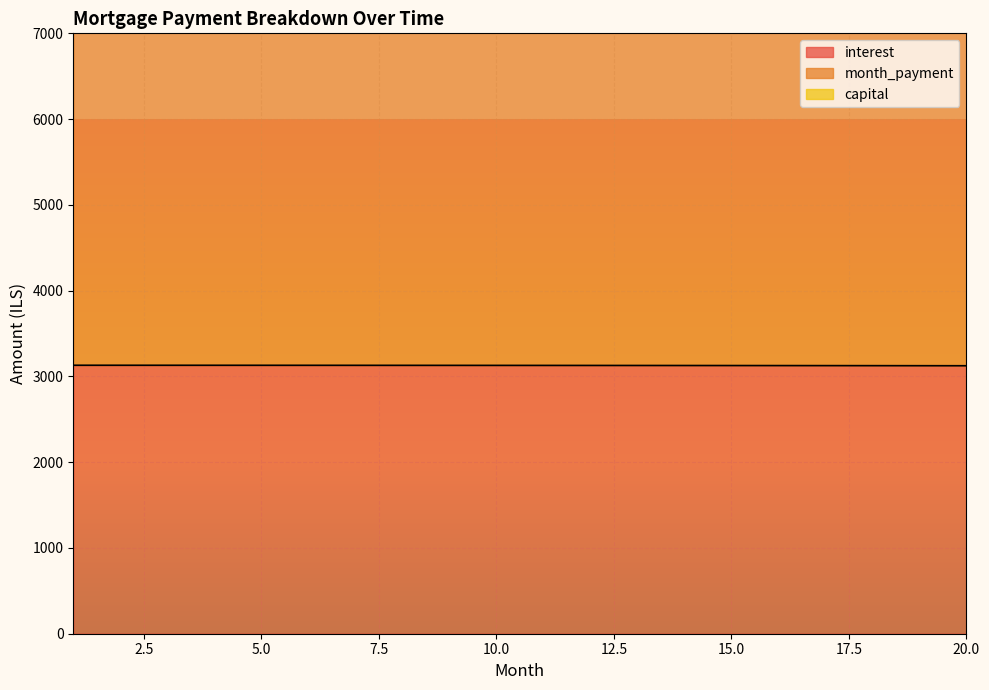

At 5, list the series in order from largest to smallest.

month_payment, capital, interest